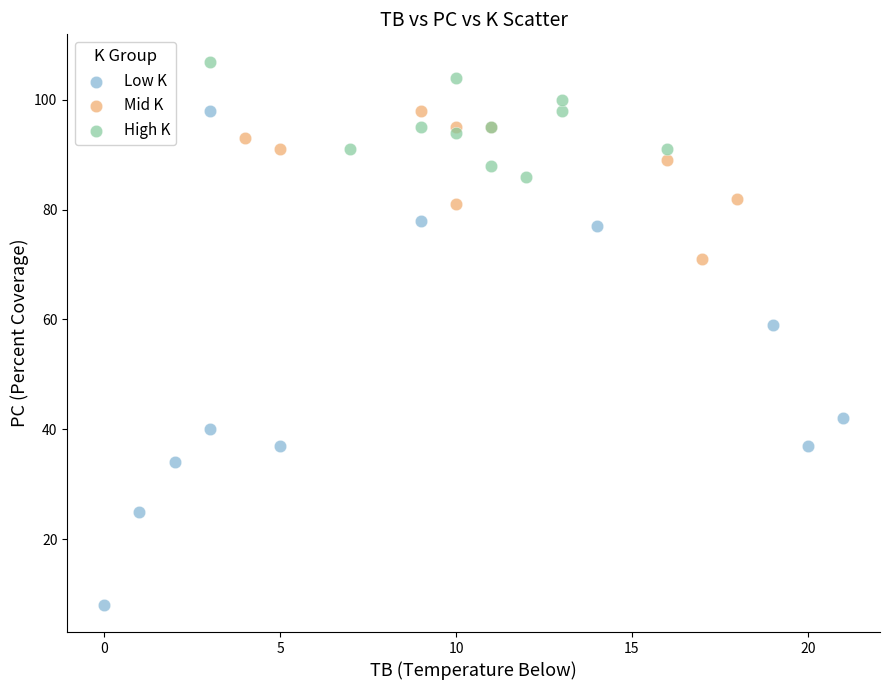

Which series reaches the maximum Y coordinate?

High K